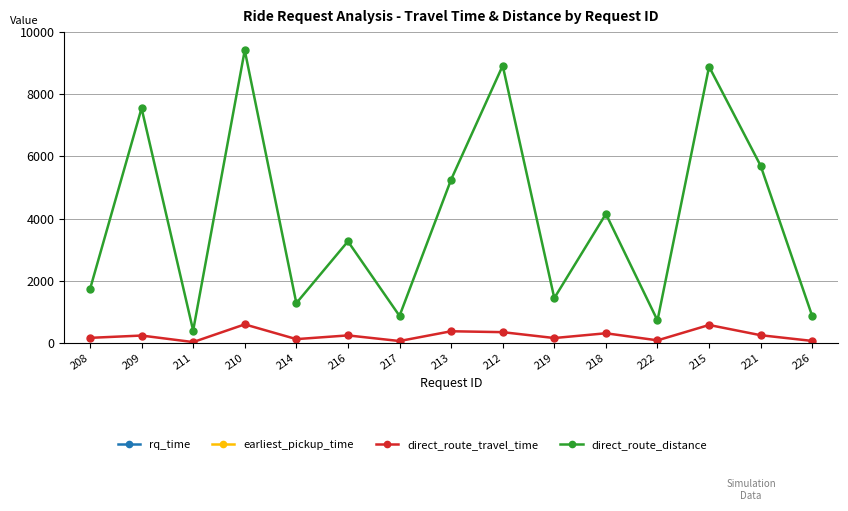

How many lines are shown in the chart?

4